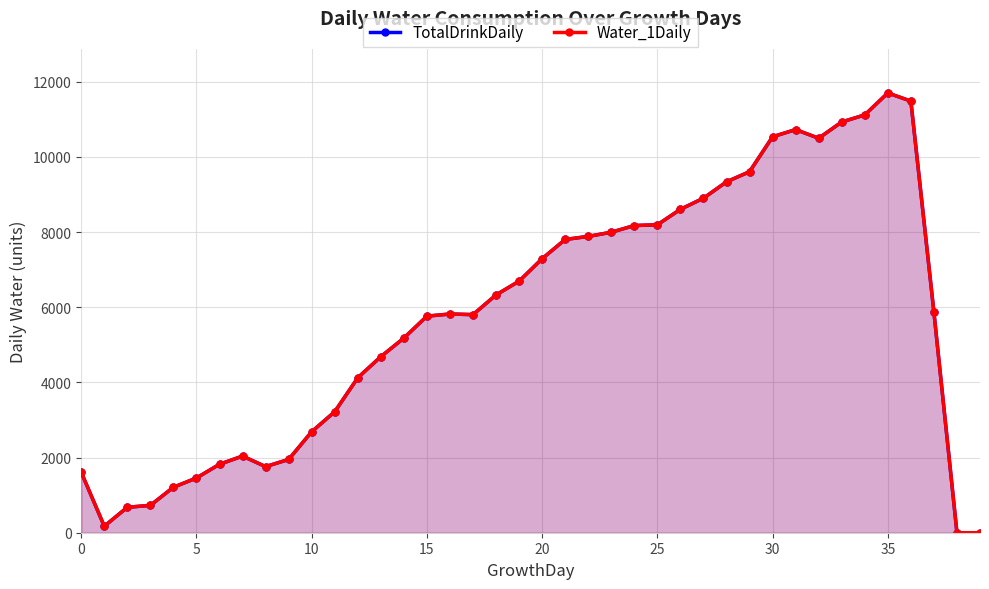

True or false: Water_1Daily and TotalDrinkDaily cross at least once.

False